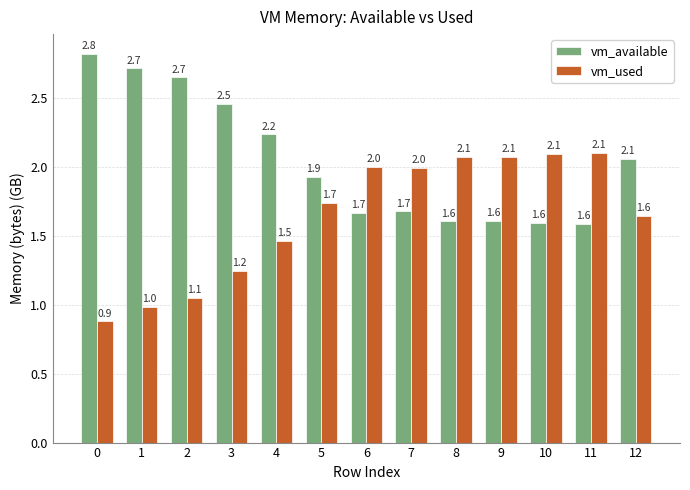

What is the total value across all series at 3?

3.7